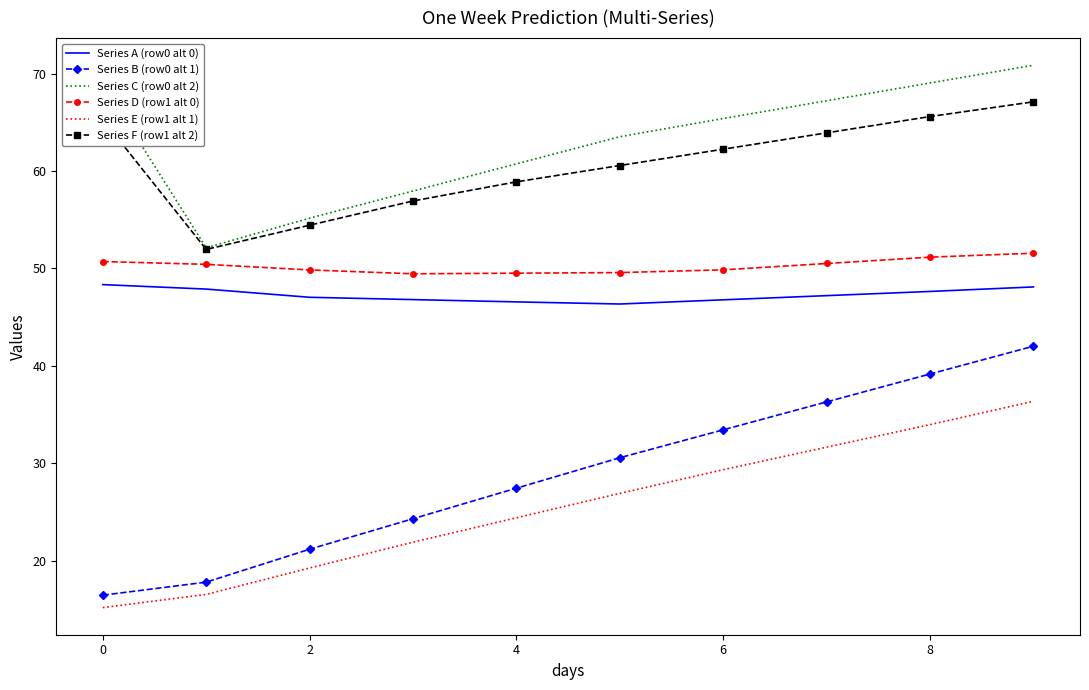

List the series in order of their peak value, lowest first.

Series E (row1 alt 1), Series B (row0 alt 1), Series A (row0 alt 0), Series D (row1 alt 0), Series F (row1 alt 2), Series C (row0 alt 2)